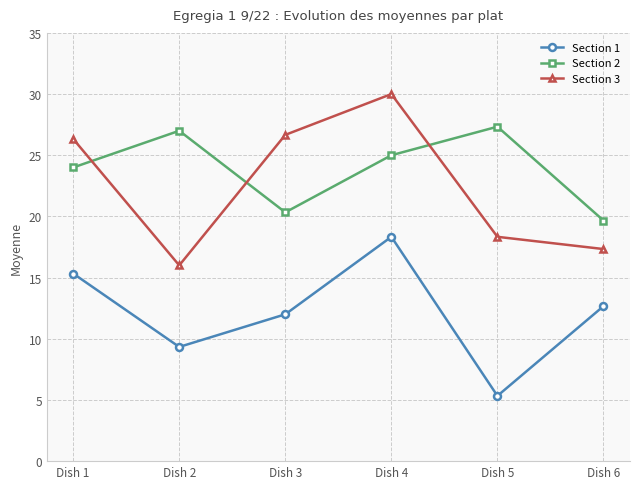

Which series has the largest total across all categories?

Section 2